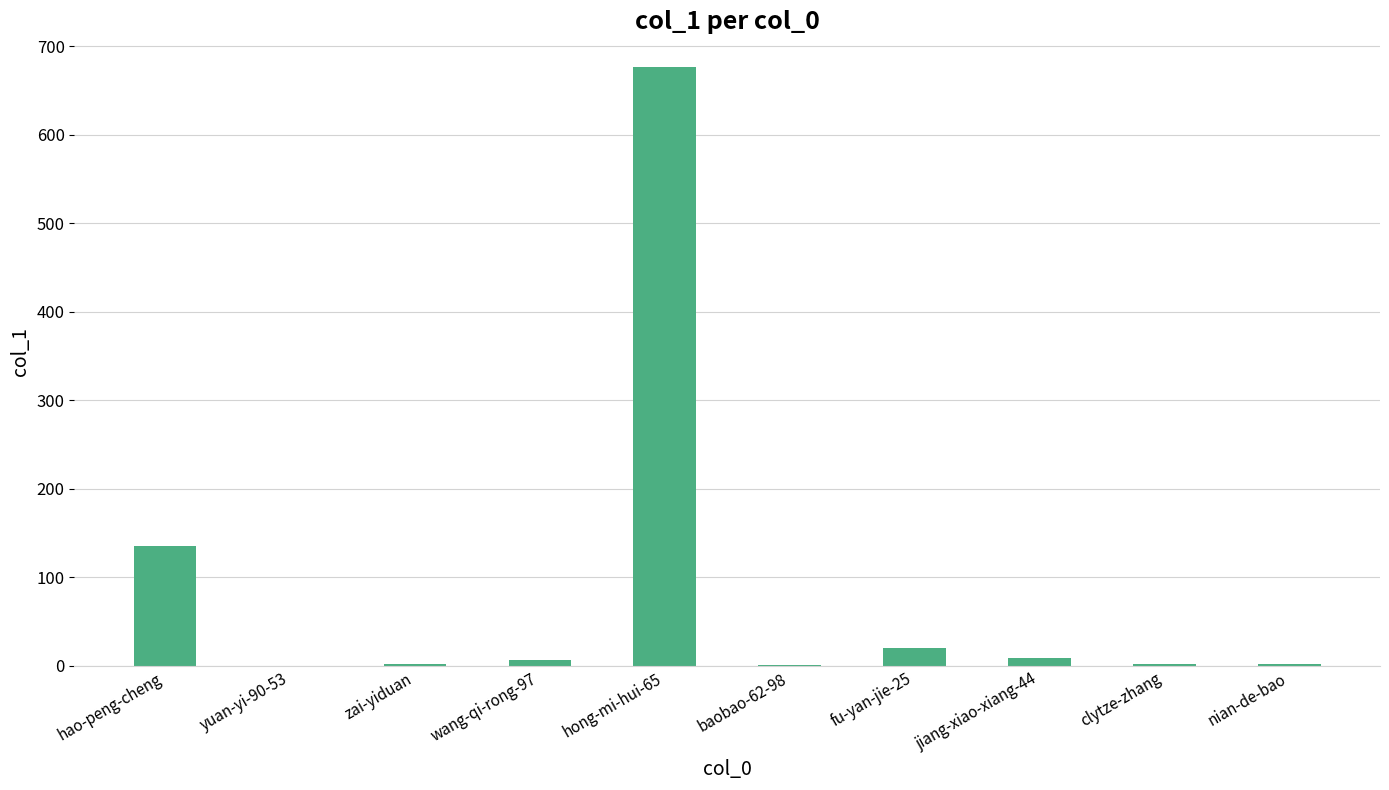

Which category has the highest value across all series?

hong-mi-hui-65